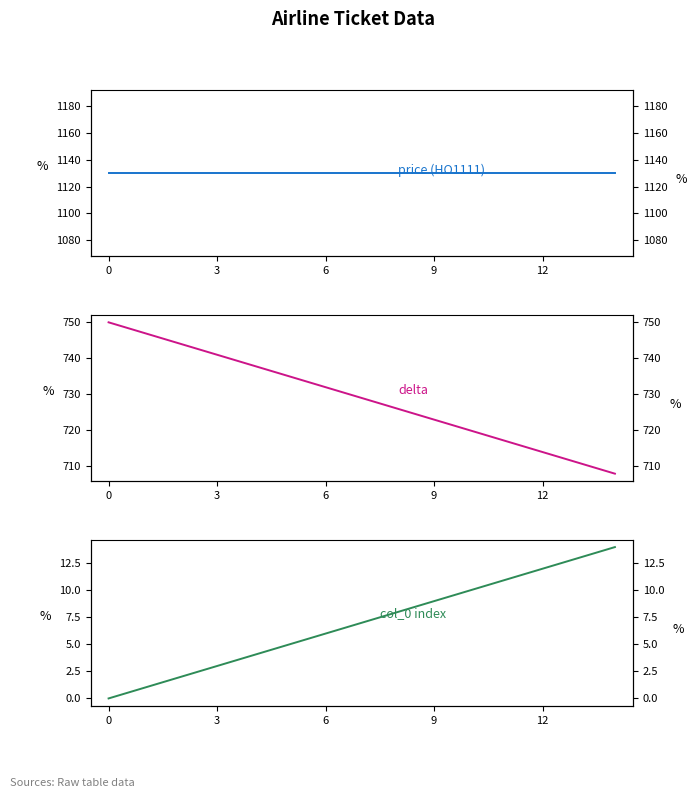

Between 11 and 10, which is larger?

11